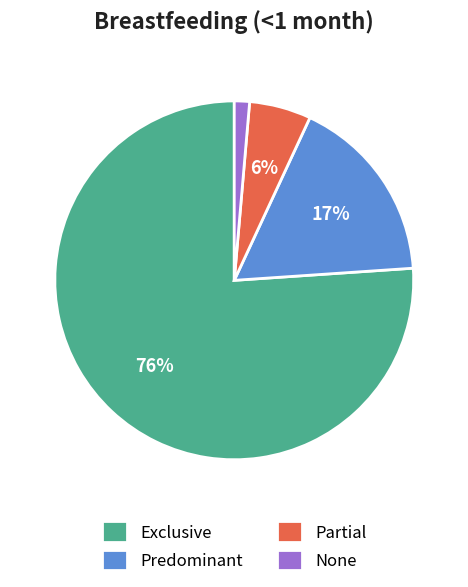

Count the number of slices in the pie.

4